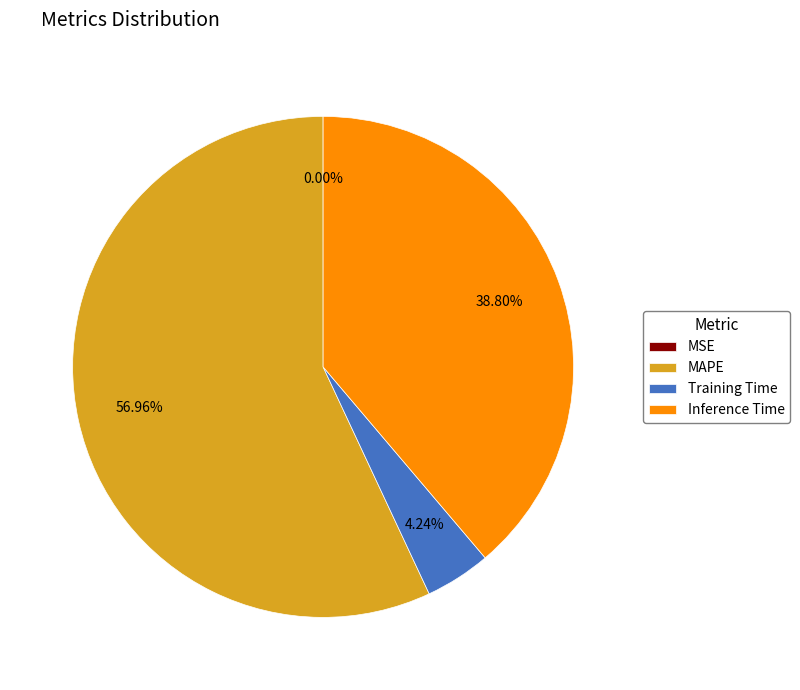

Does any single category account for the majority?

Yes